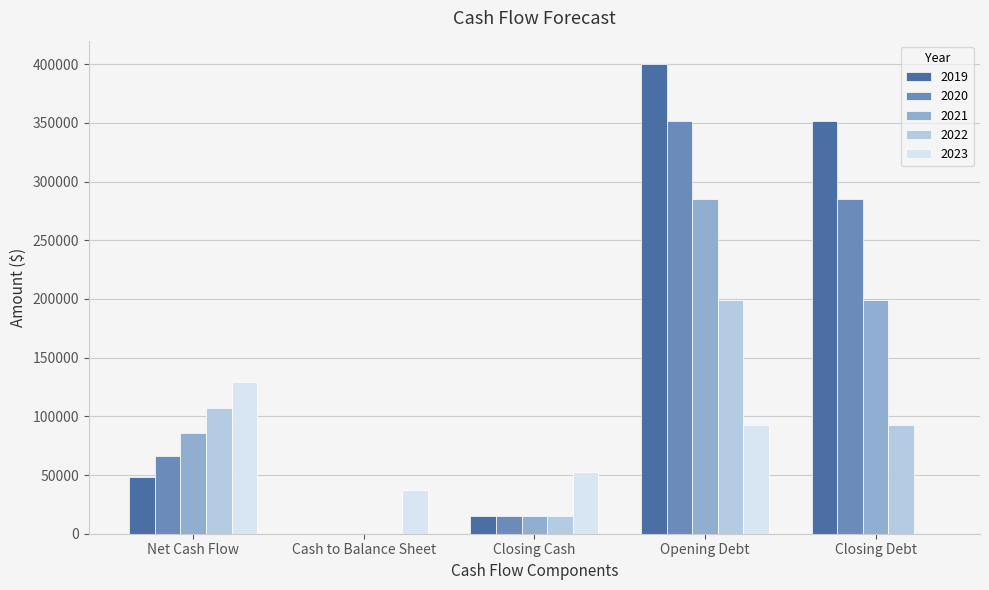

How many groups of bars are there?

5